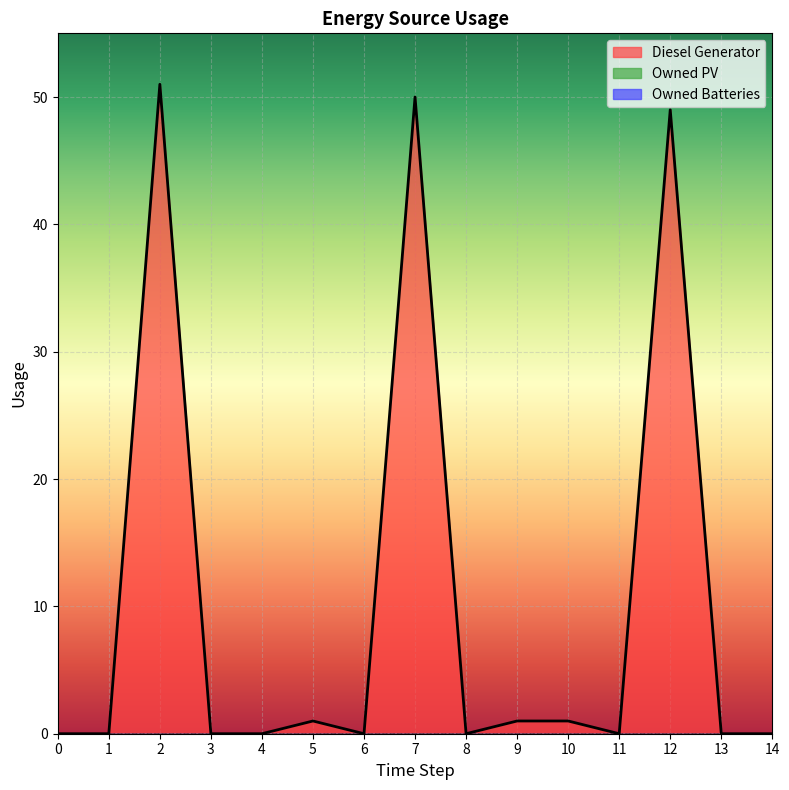

How many lines are shown in the chart?

3